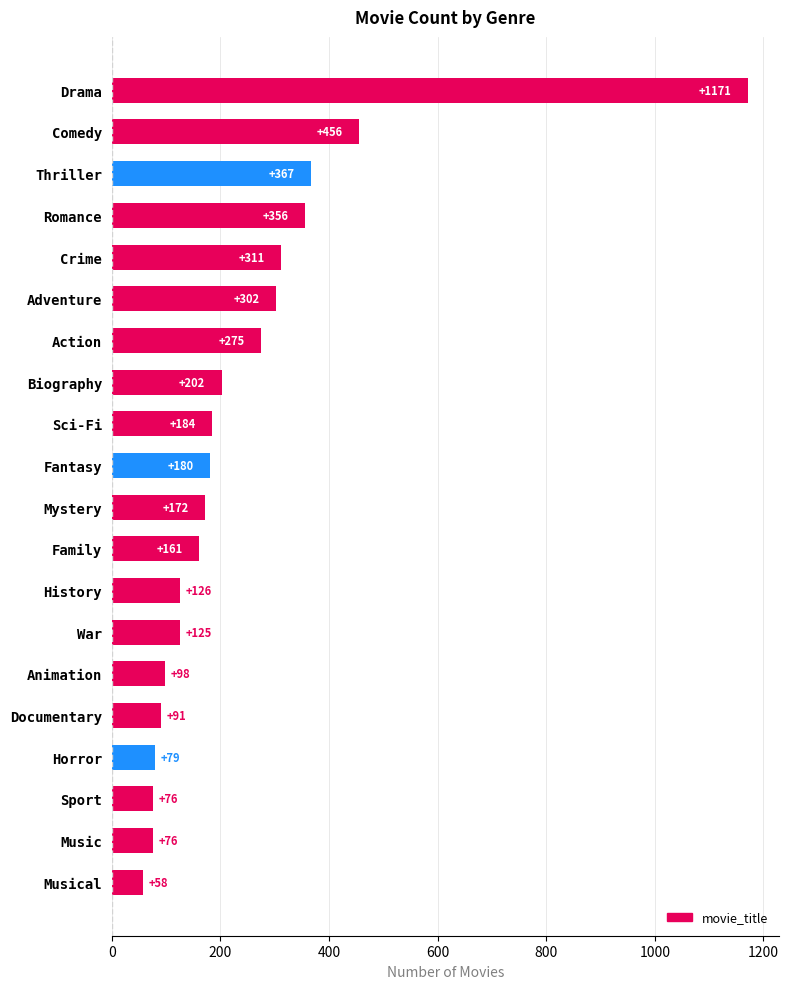

The value at Sport is 19. True or false?

False